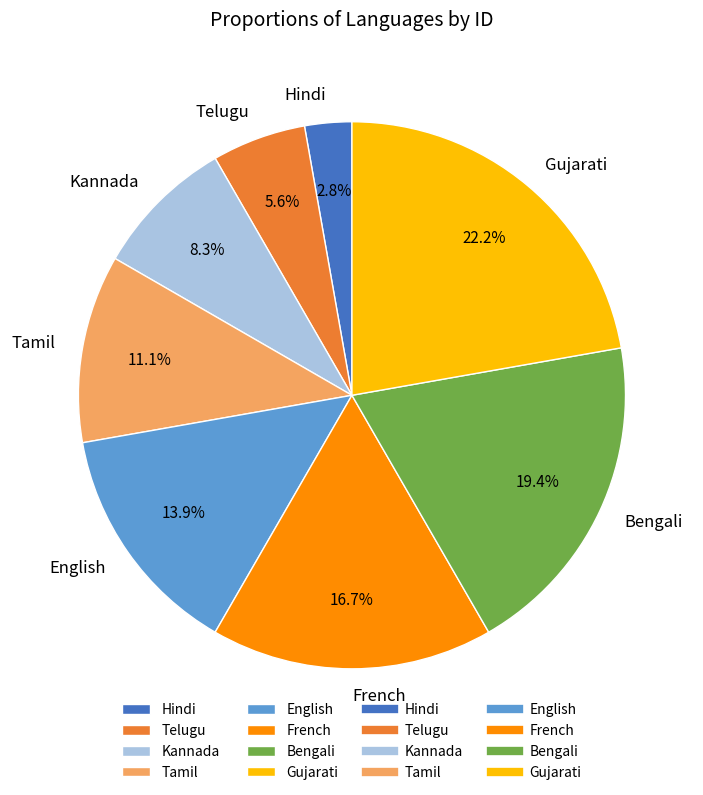

Count the number of slices in the pie.

8